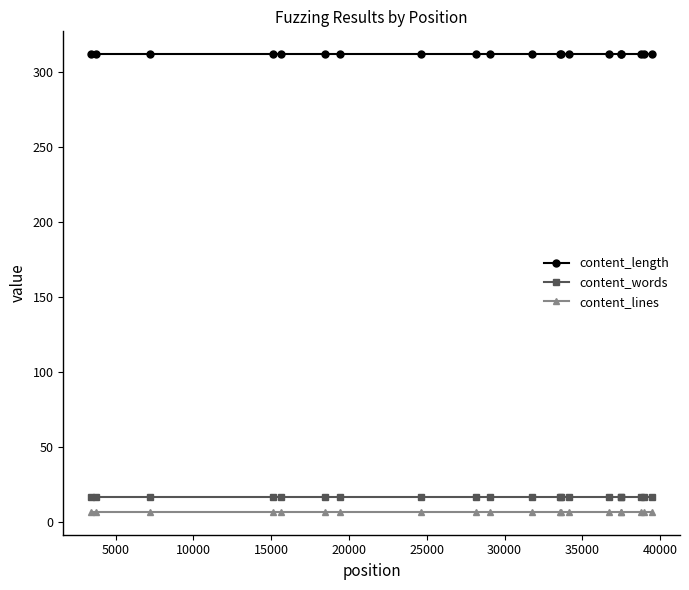

What is the value of the content_lines point at the 2nd from the left?

7